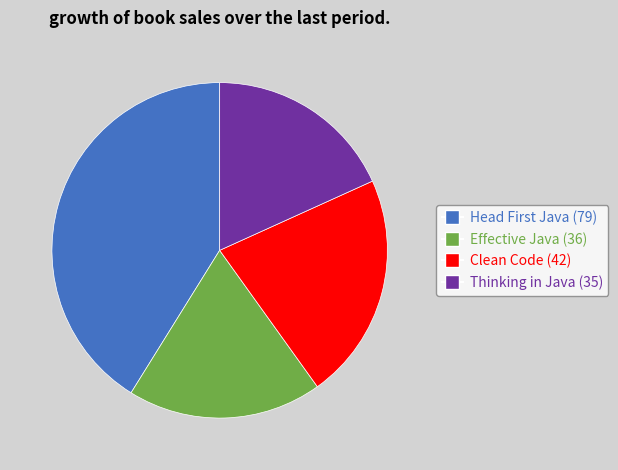

True or false: Clean Code accounts for 22% of the total.

True